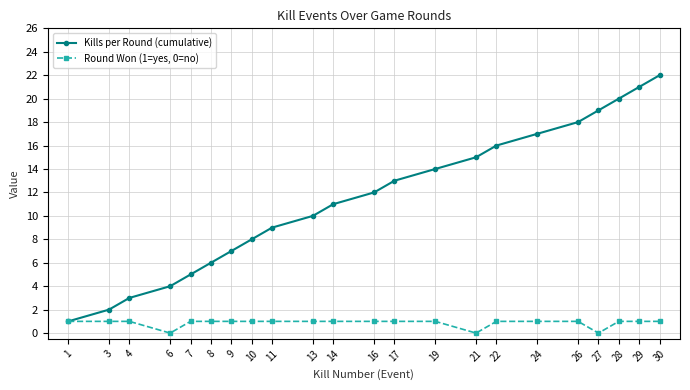

Where is Kills per Round (cumulative) nearest to the value 11?

14